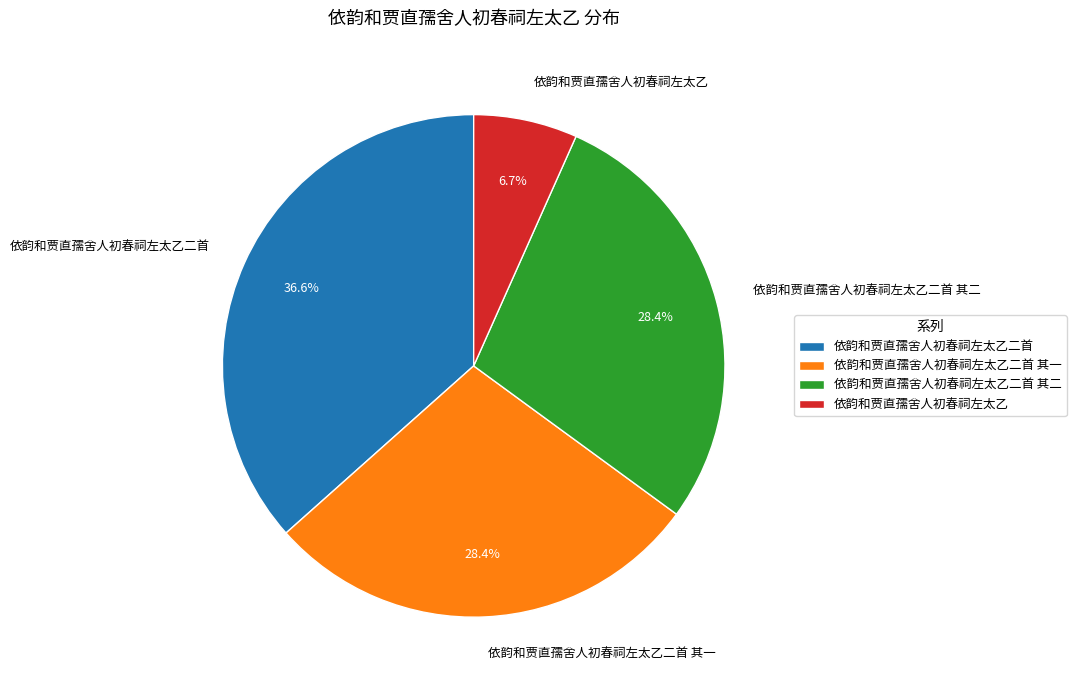

Is 依韵和贾直孺舍人初春祠左太乙 the majority of the pie?

No